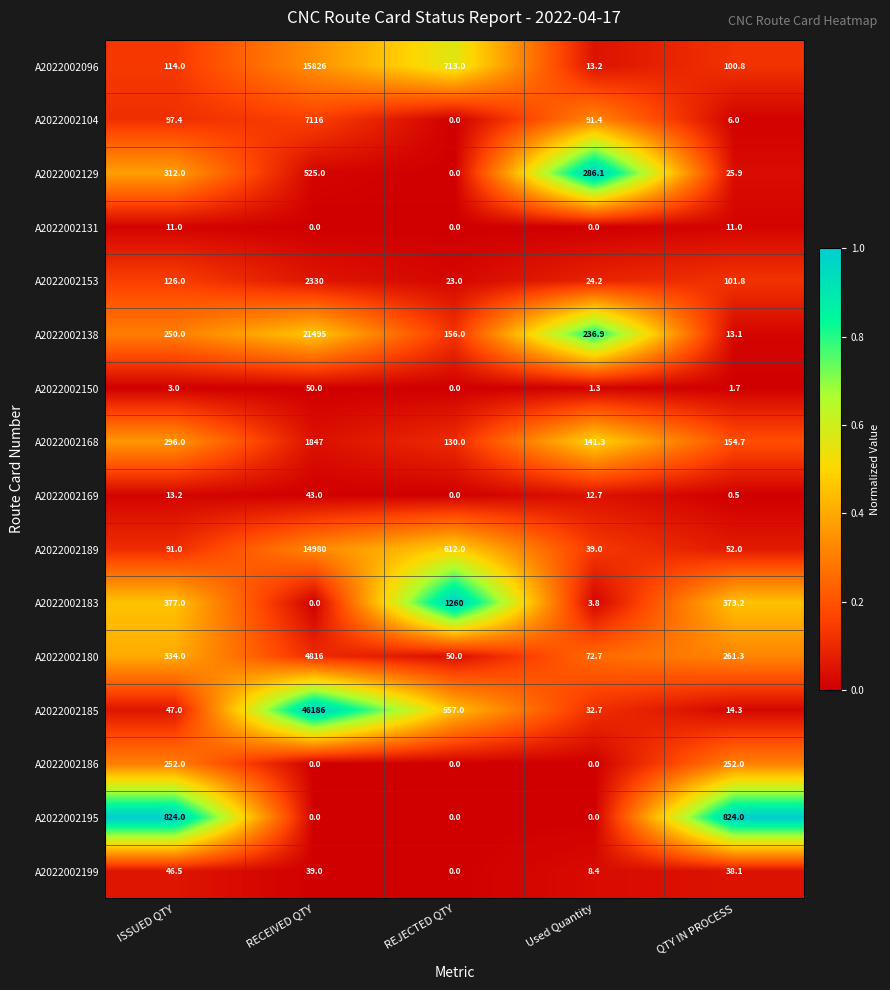

What is the total value across all series at RECEIVED QTY?

115253.0